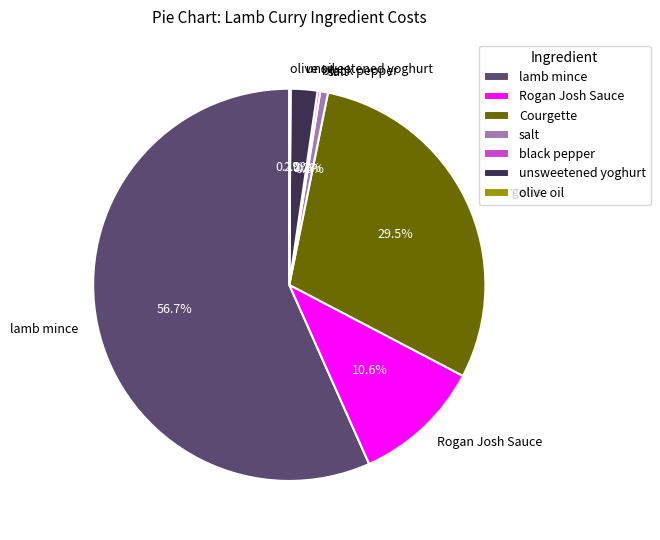

Which slice is the largest?

lamb mince